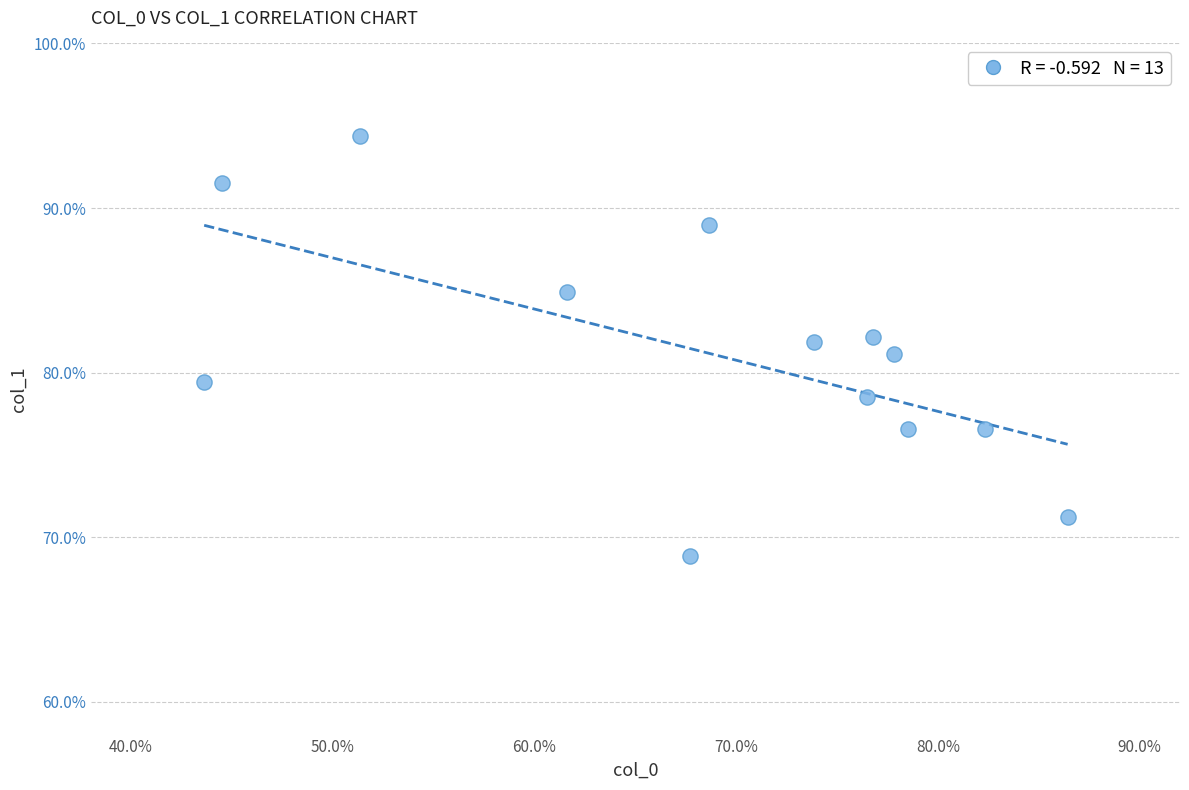

What is the range of Y values (max minus min)?

25.5